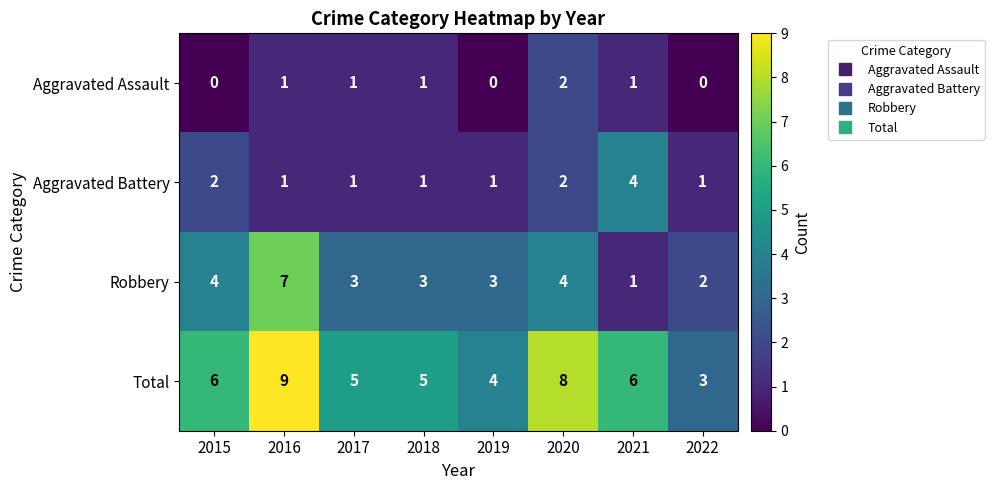

What is the spread (max minus min) of values at 2017?

4